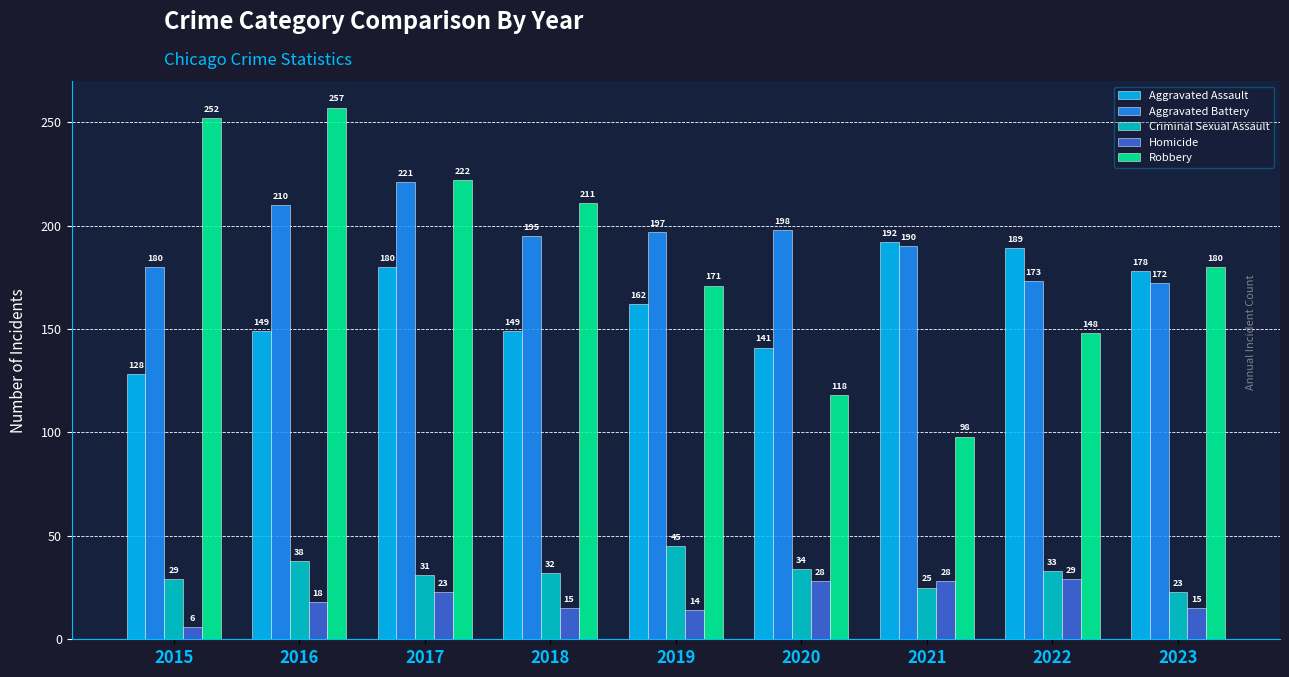

Which category has the lowest value in the Robbery series?

2021